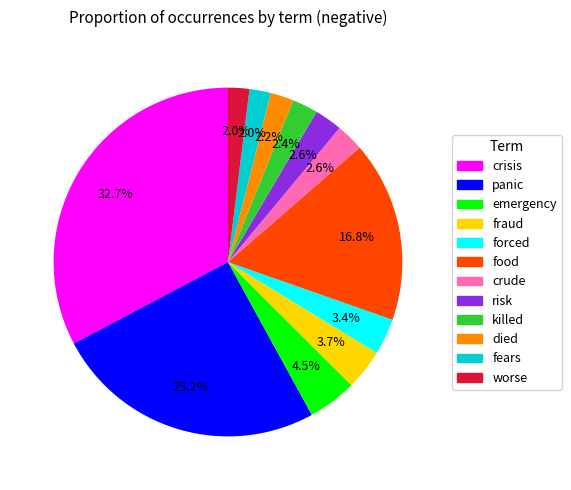

Is the sum of fears and risk greater than half?

No